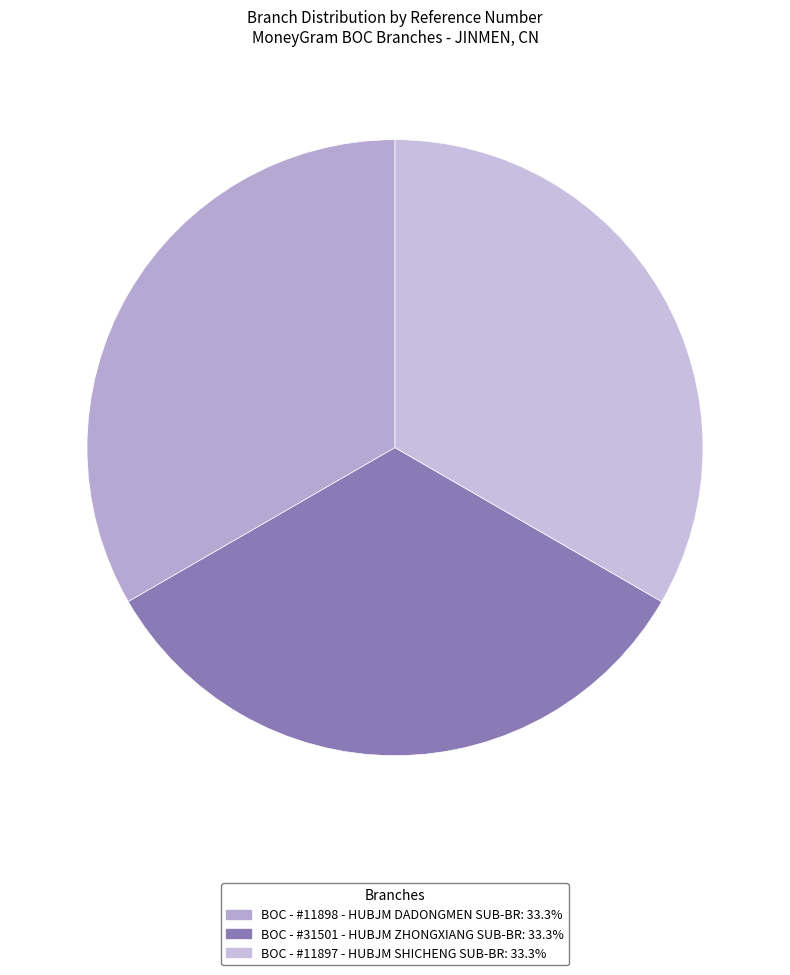

Rank the categories by value from lowest to highest.

BOC - #11898 - HUBJM DADONGMEN SUB-BR, BOC - #31501 - HUBJM ZHONGXIANG SUB-BR, BOC - #11897 - HUBJM SHICHENG SUB-BR